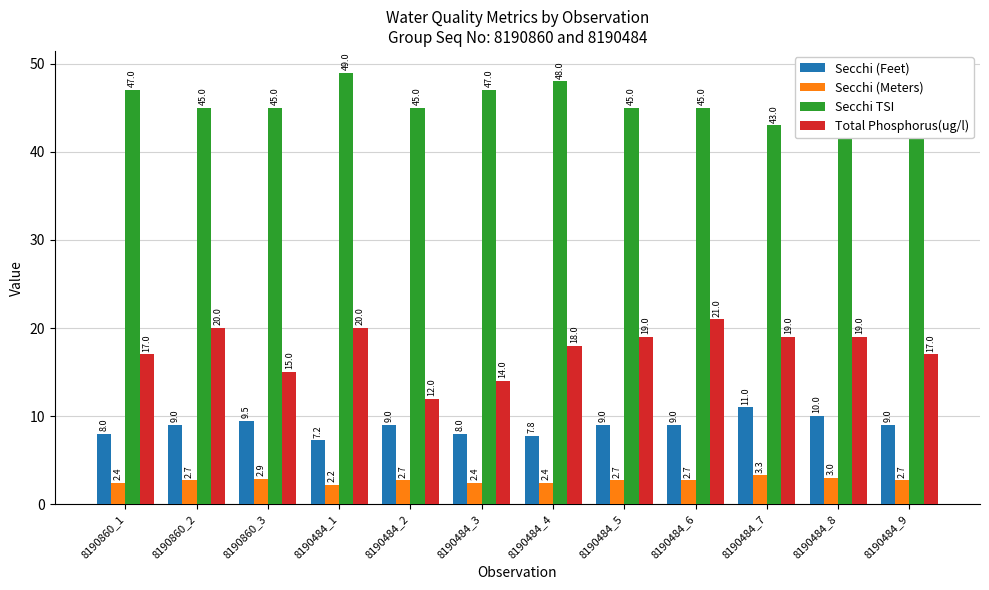

How many distinct data groups are displayed?

4